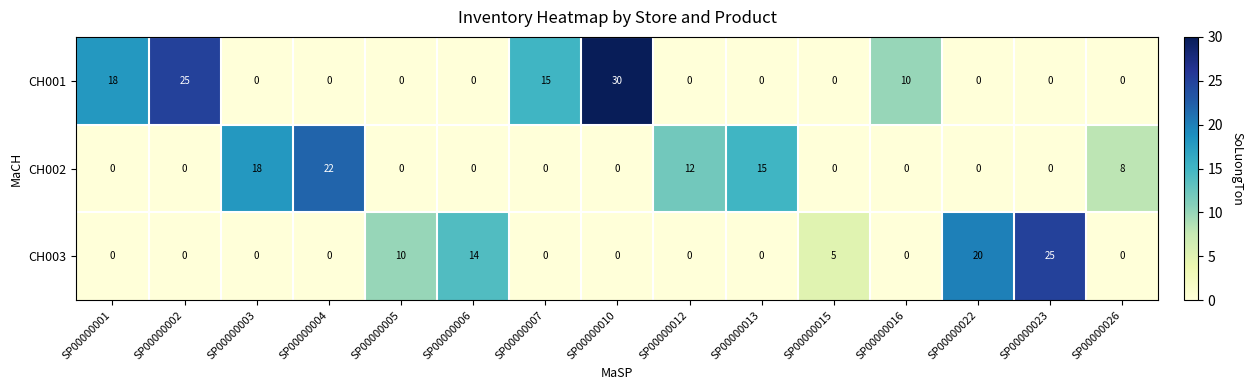

Rank the series by their maximum value, from lowest to highest.

CH002, CH003, CH001